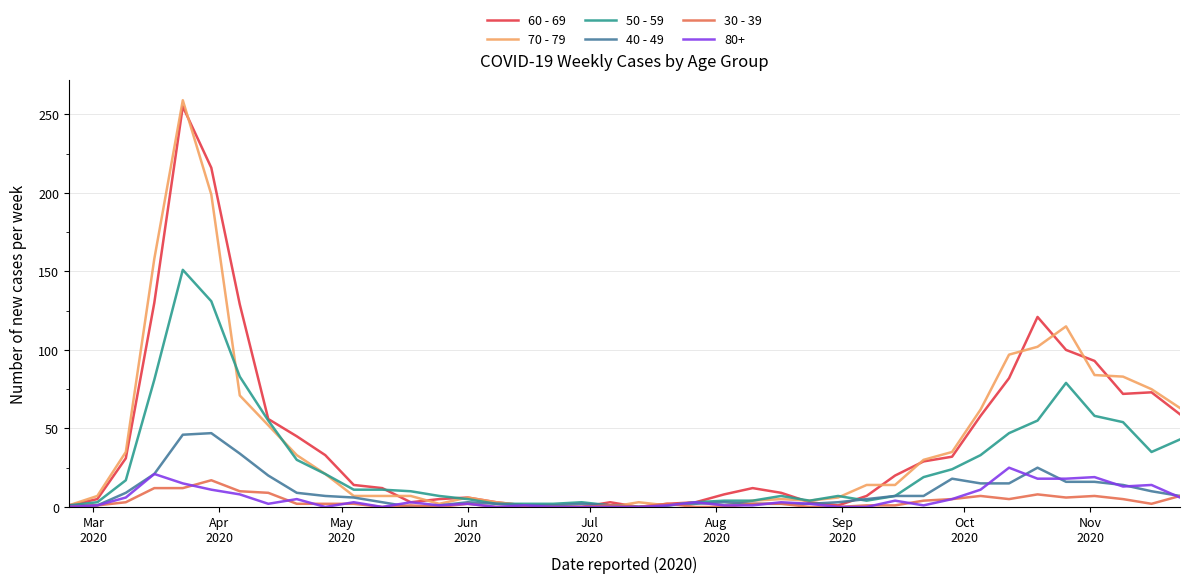

Which series has the largest range (max minus min)?

70 - 79